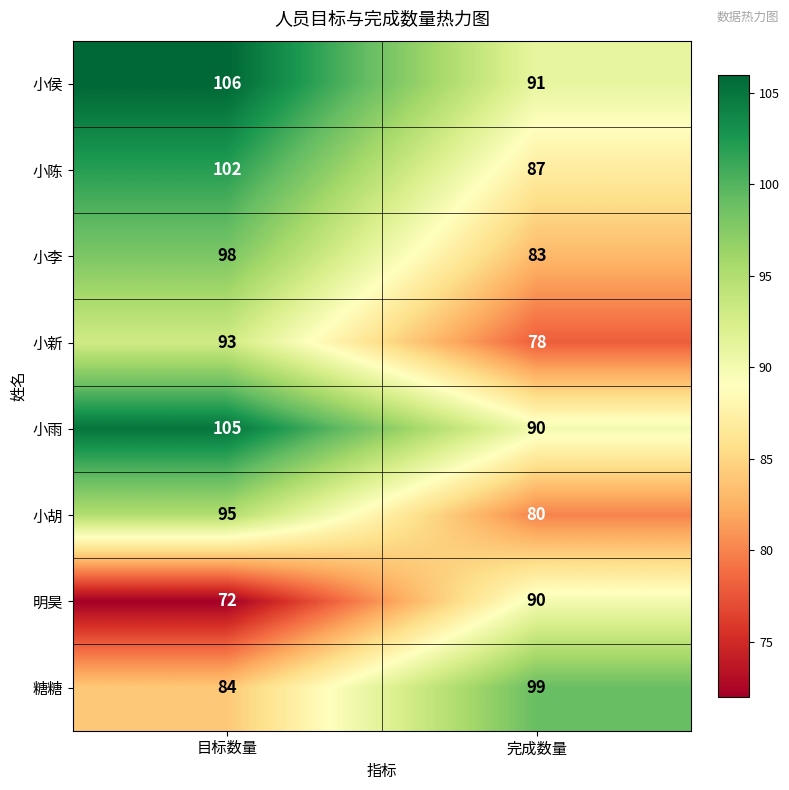

What is the average value of the 小胡 series?

88